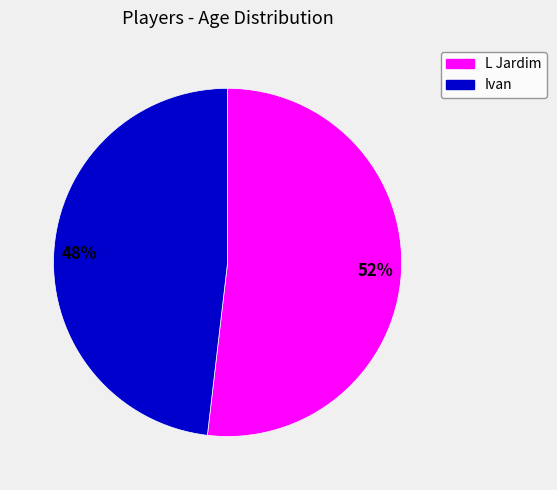

Approximately how many times larger is the value at Ivan compared to L Jardim?

0.9